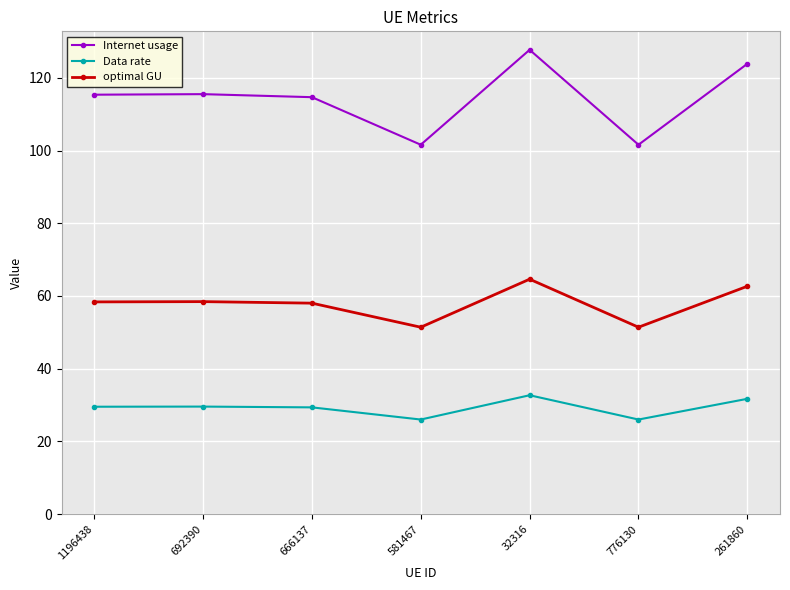

True or false: Internet usage and Data rate intersect in this chart.

False